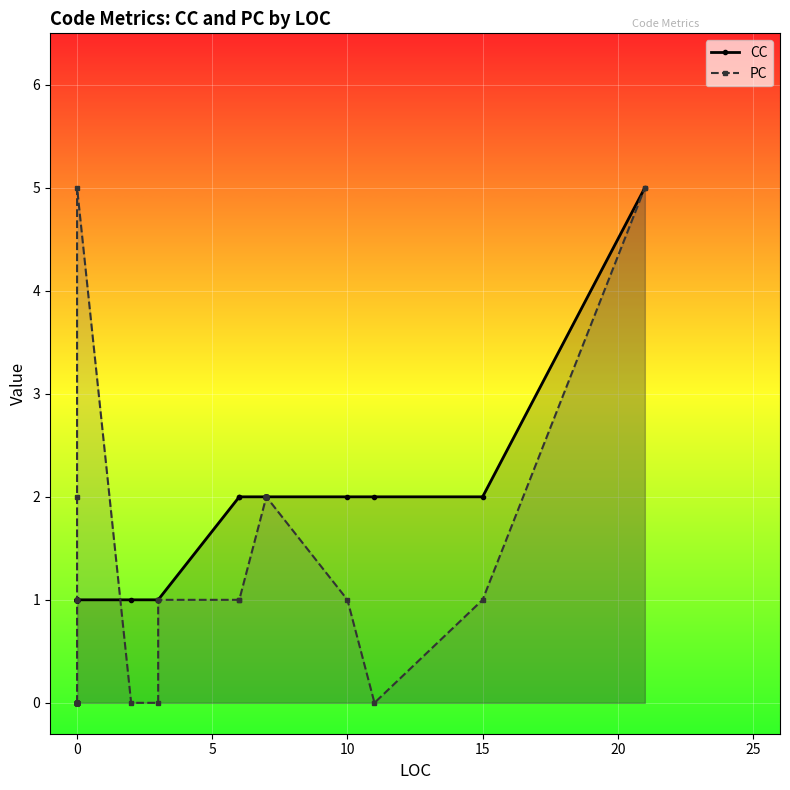

True or false: PC has a value of 3 at 0.

False